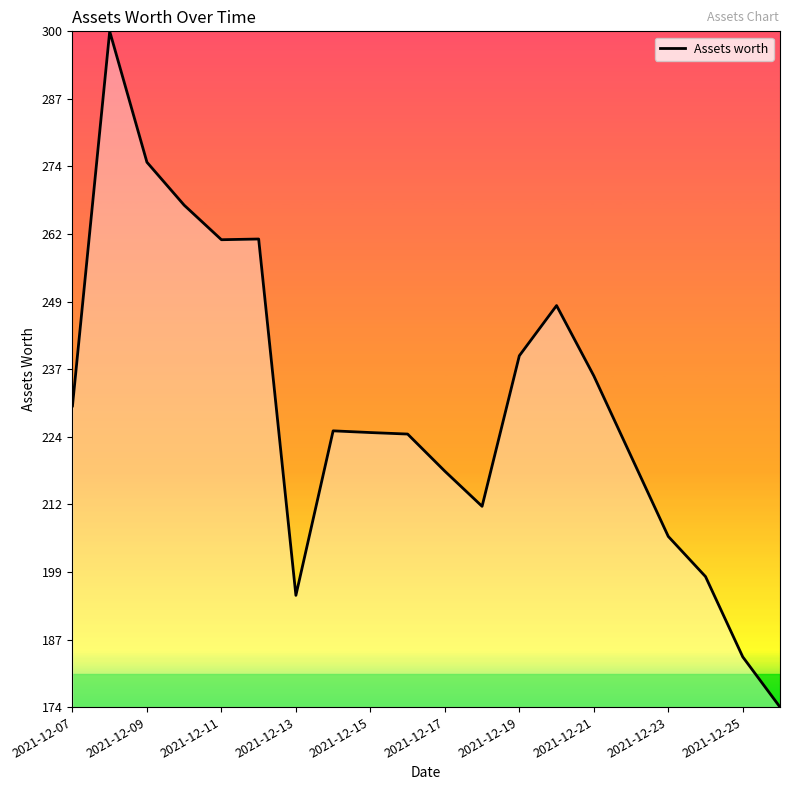

What is the maximum value shown in the chart?

299.6